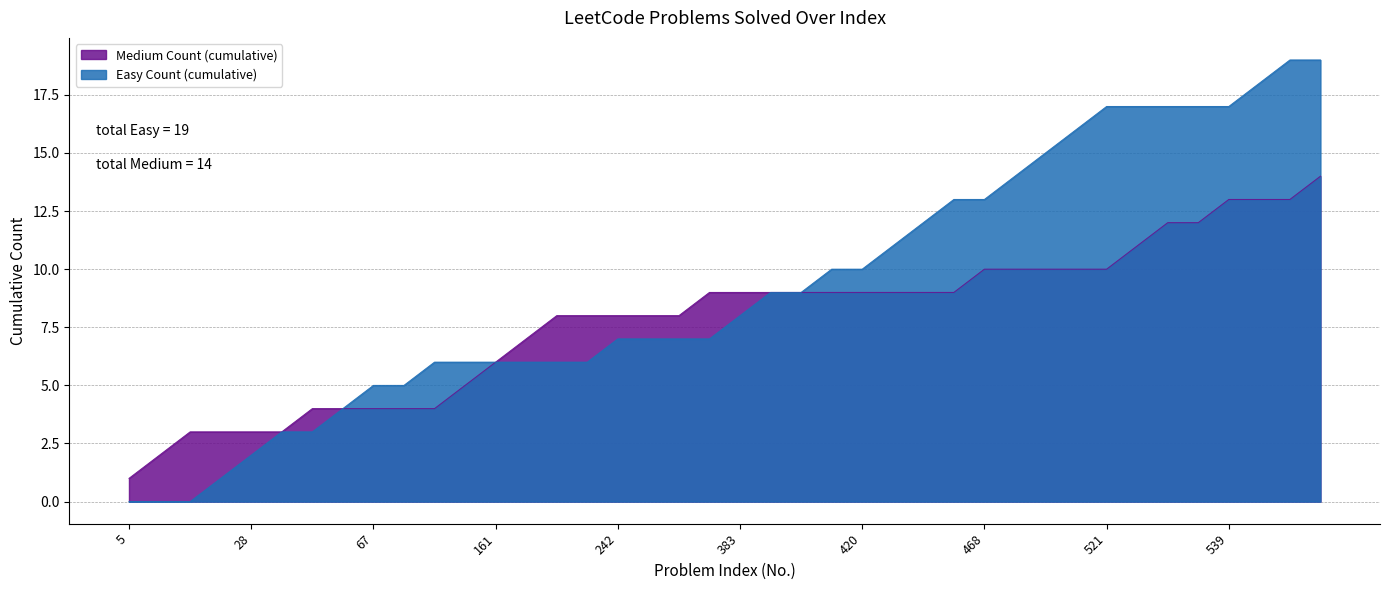

How many lines are shown in the chart?

2